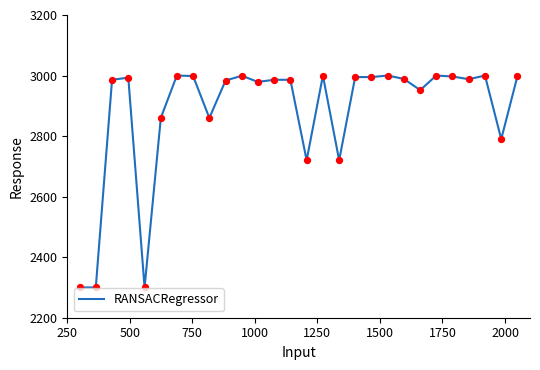

What is the difference between the maximum and minimum values?

700.0